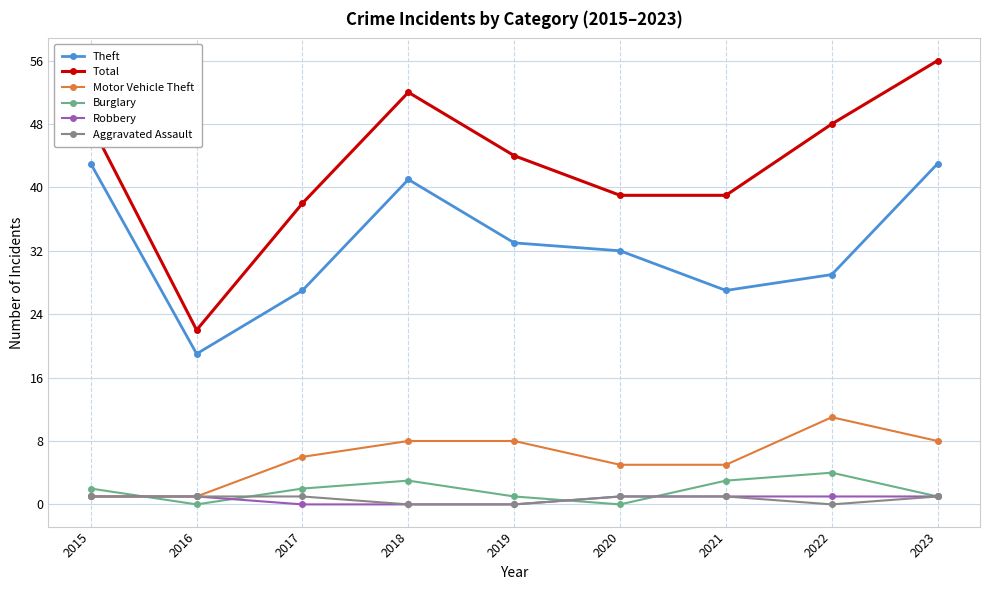

True or false: Aggravated Assault has more than 2 interior local peaks.

False